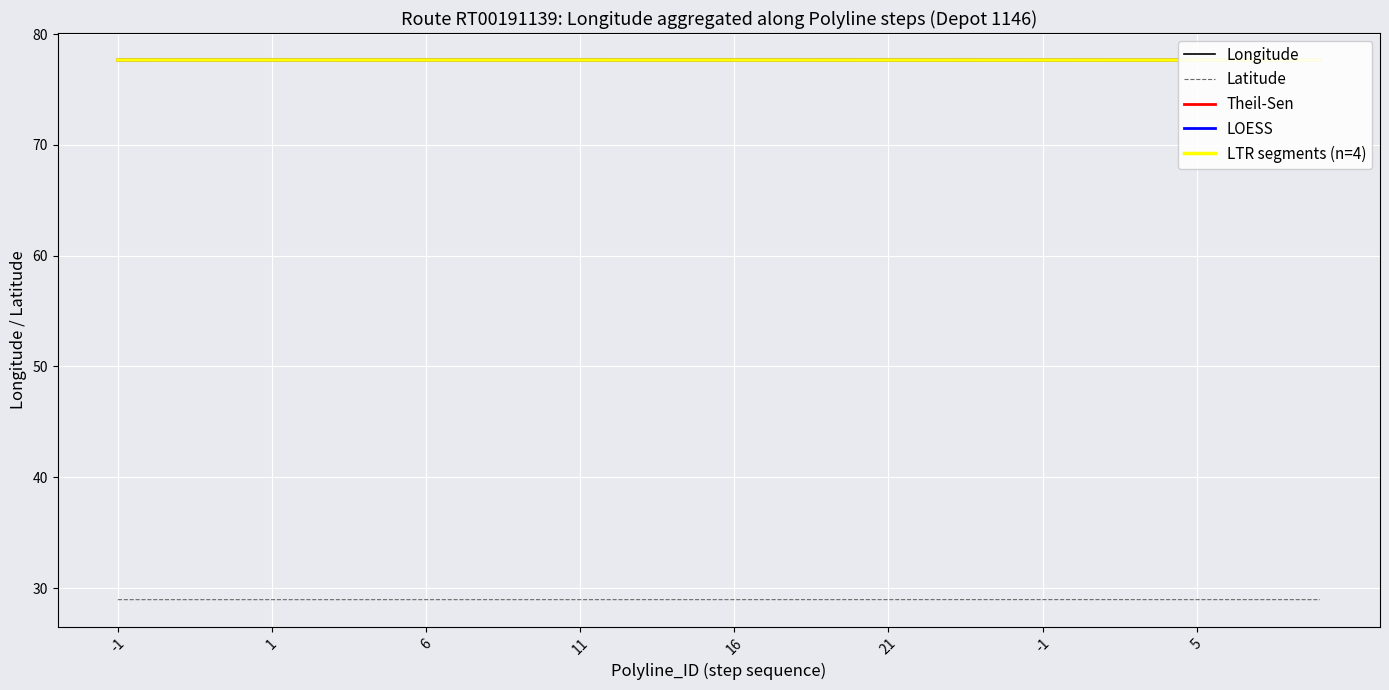

Where is LOESS nearest to the value 77?

39